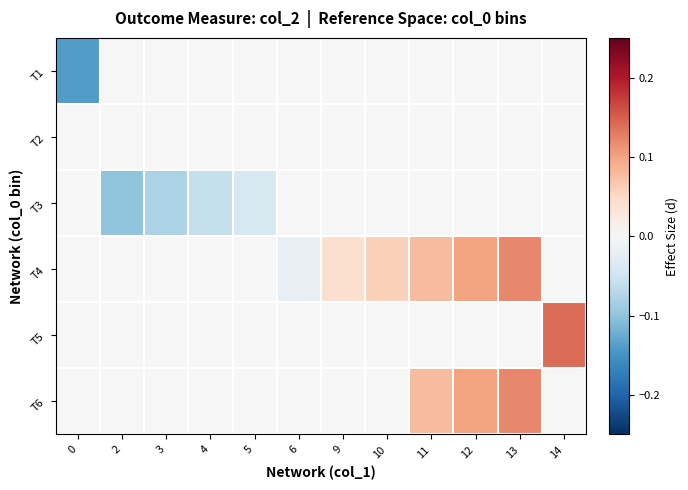

Count the number of data series in this chart.

6